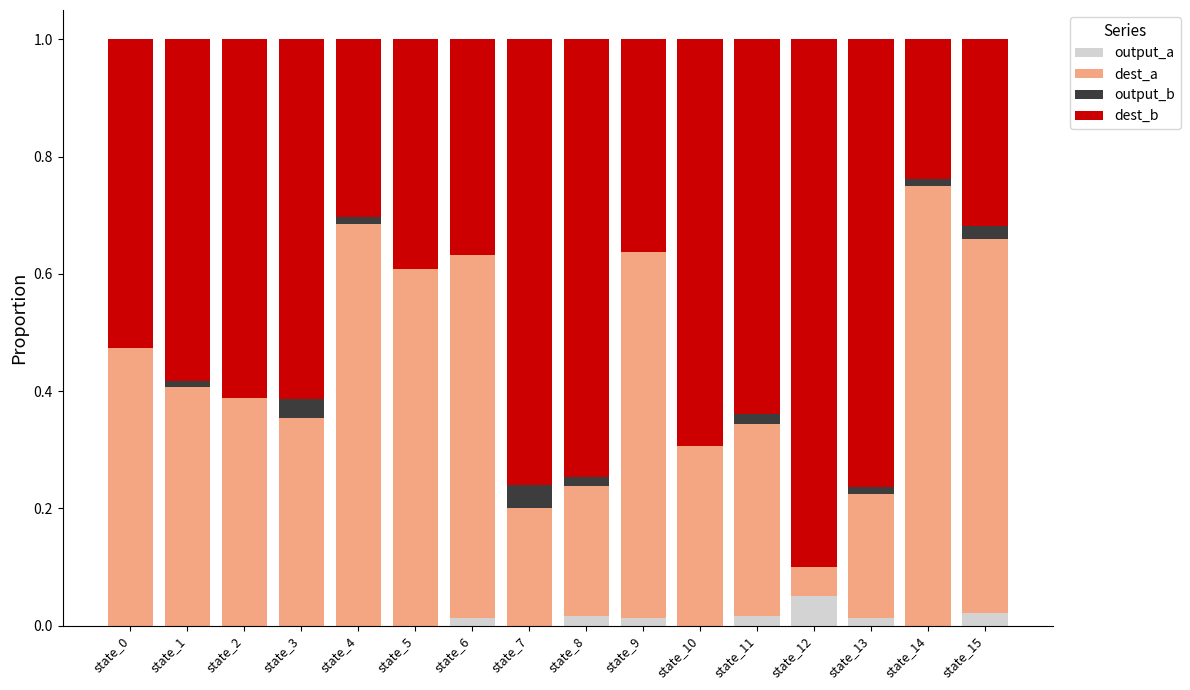

The value of output_a at state_2 is 0.0. True or false?

True